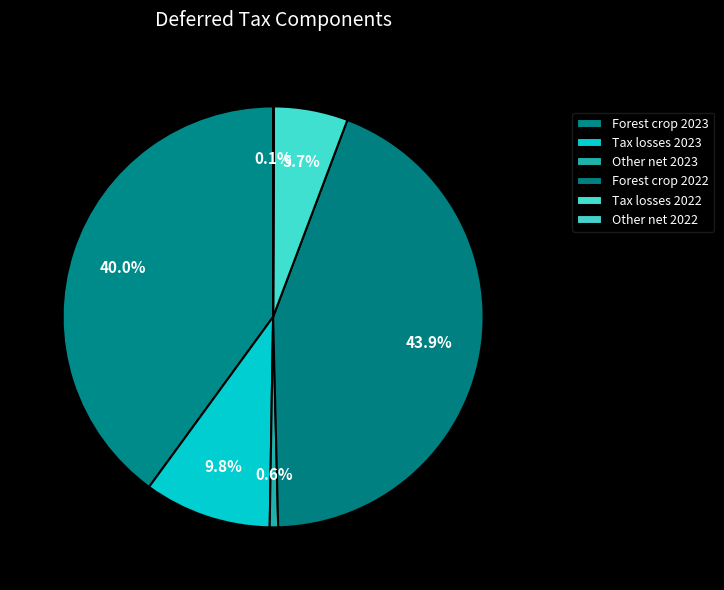

True or false: Forest crop 2023 accounts for 40% of the total.

True